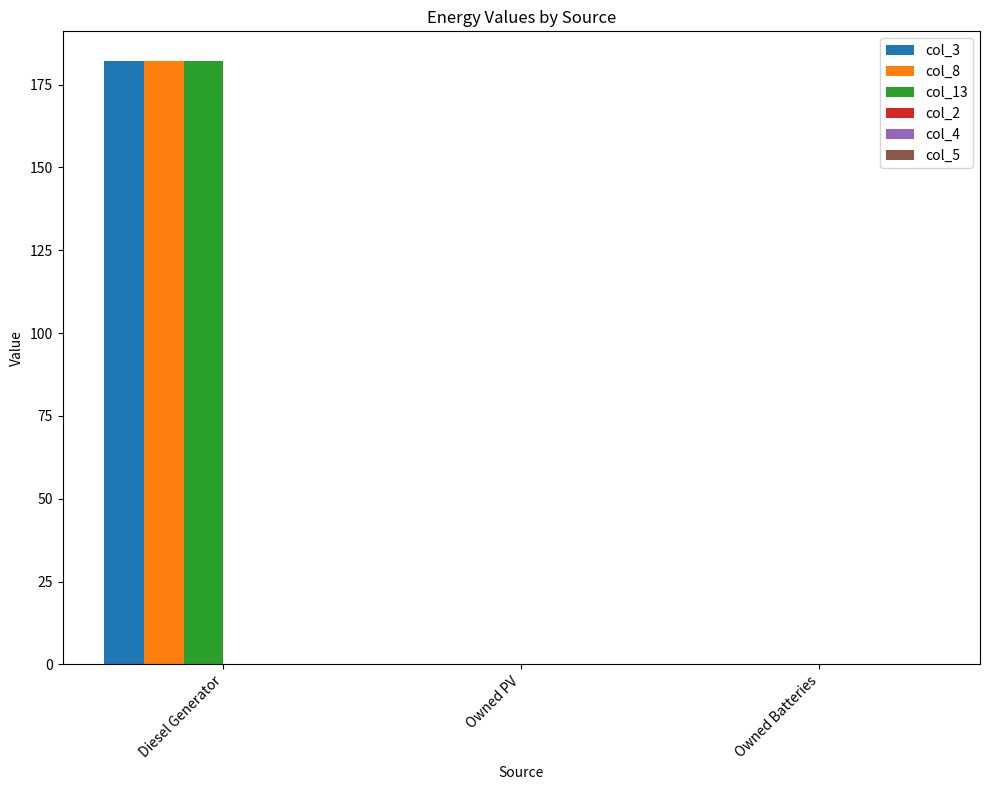

How many col_8 values are between 0 and 182?

3